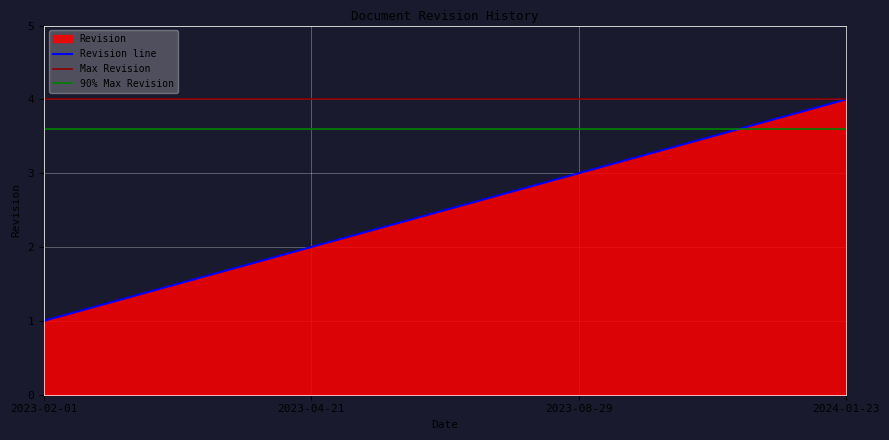

How many data points are above 3?

1